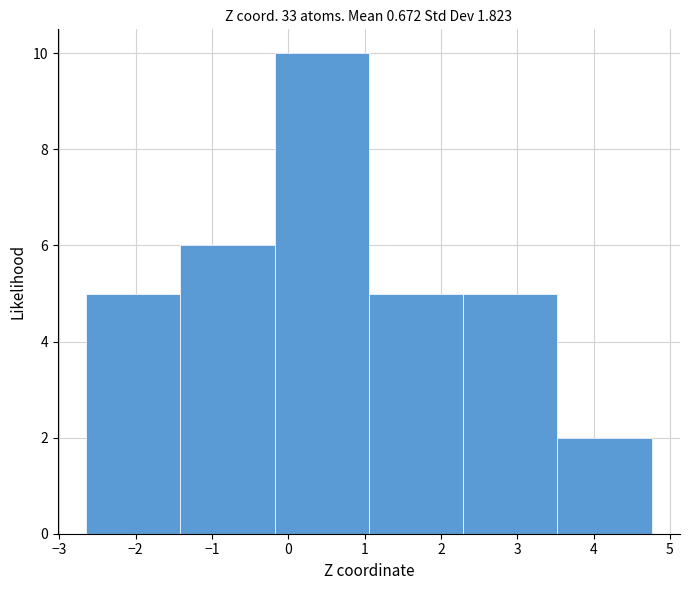

How tall is the bar that spans -1.4 to -0.2 on the x-axis? Neither the bar edges nor the heights are printed on the chart, so give them approximately, as read against the axes.

6